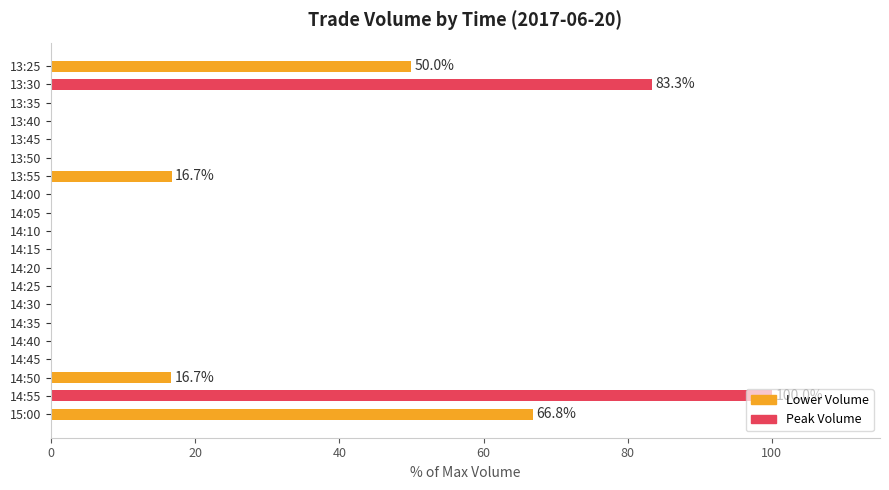

Are the bars horizontal?

Yes